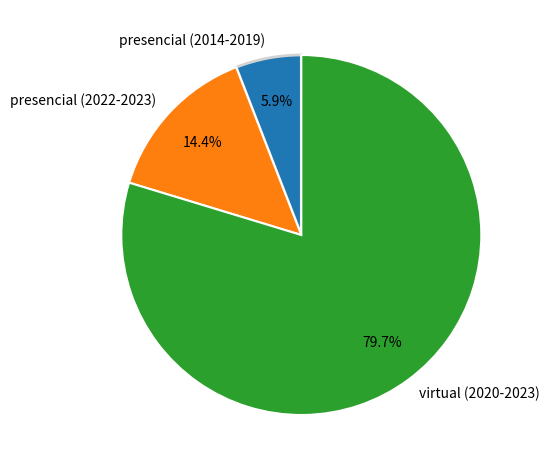

What is the smallest slice in the pie chart?

presencial (2014-2019)